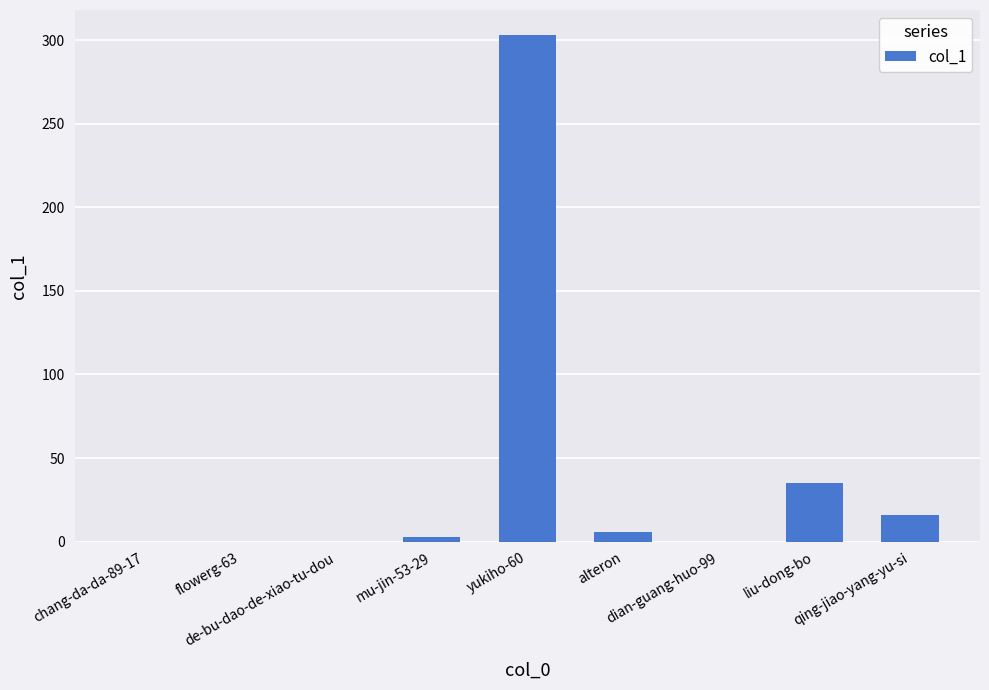

What is the sum of all values?

363